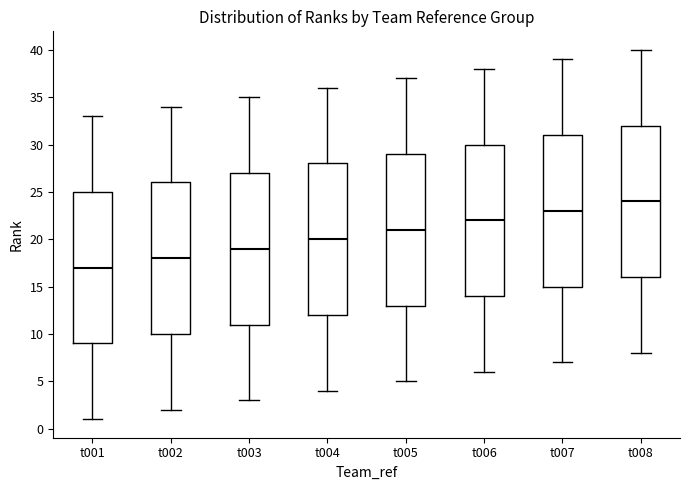

Reading left to right, read every box against the y-axis: the position of its median line, the range the box covers, and the ends of its whiskers. The values are not printed on the chart, so give them approximately, as read against the axis.

t001: median 17, box 9 to 25, whiskers 1 to 33
t002: median 18, box 10 to 26, whiskers 2 to 34
t003: median 19, box 11 to 27, whiskers 3 to 35
t004: median 20, box 12 to 28, whiskers 4 to 36
t005: median 21, box 13 to 29, whiskers 5 to 37
t006: median 22, box 14 to 30, whiskers 6 to 38
t007: median 23, box 15 to 31, whiskers 7 to 39
t008: median 24, box 16 to 32, whiskers 8 to 40